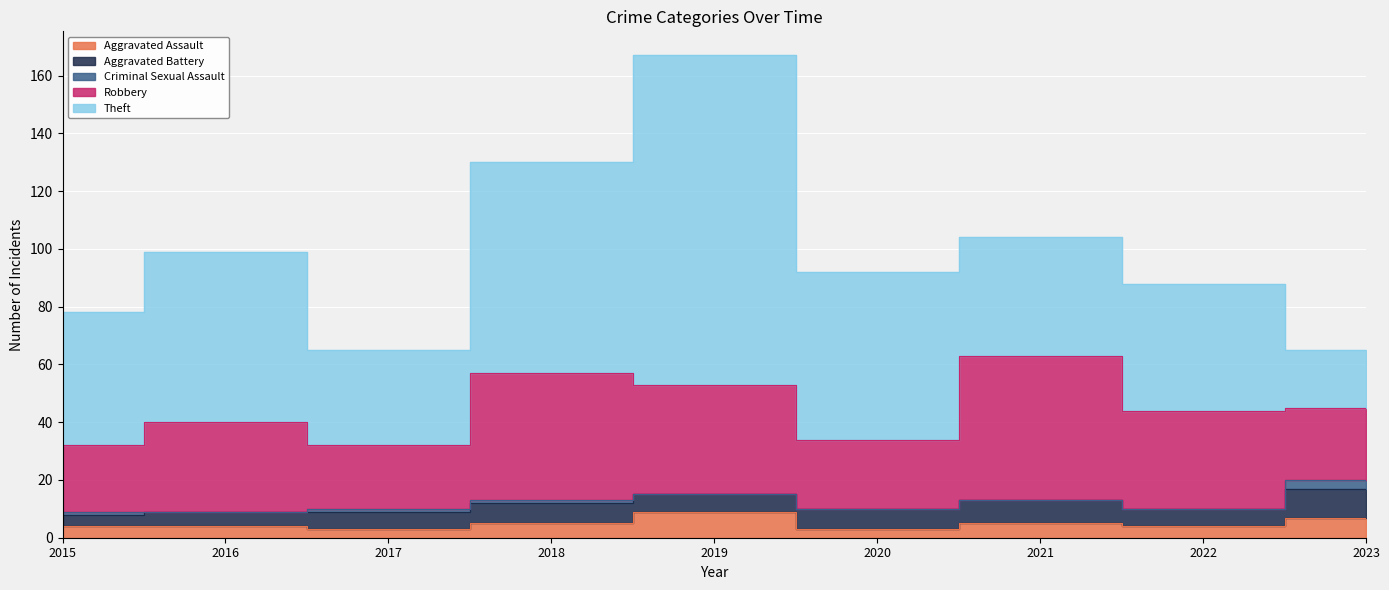

At which category does the chart reach its peak across all series?

2019